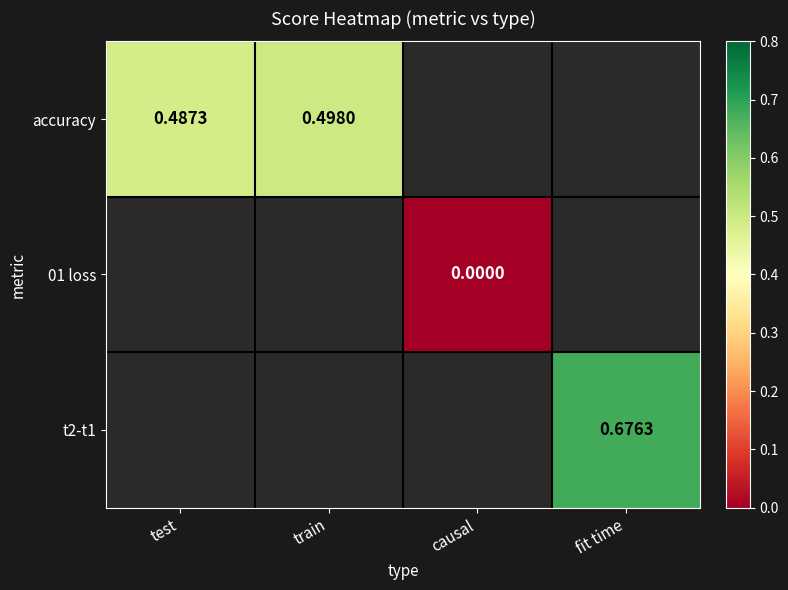

Is the value of accuracy at train greater than the value of t2-t1 at fit time?

No